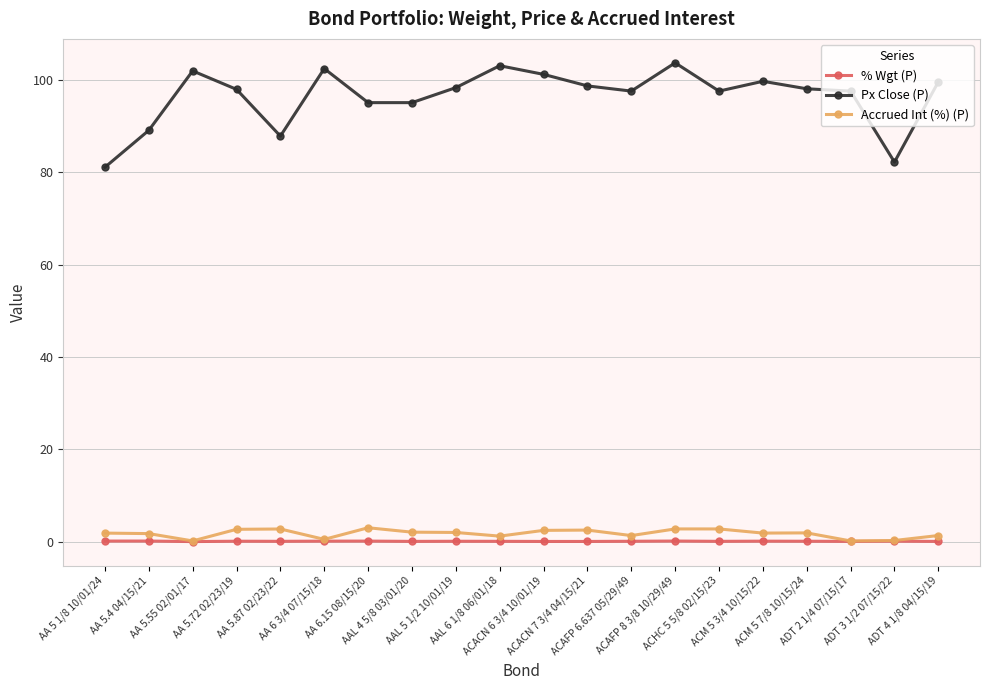

In % Wgt (P), how many points are lower than both neighbors (excluding endpoints)?

6